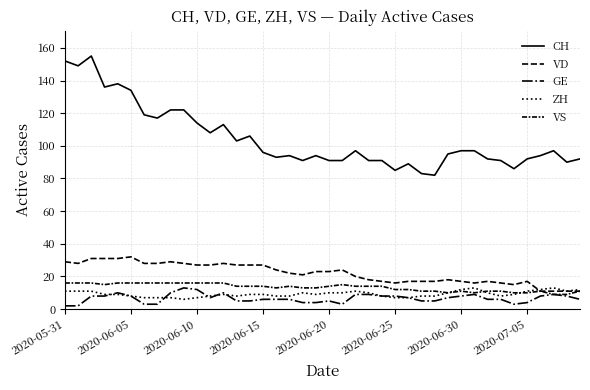

Count the number of data series in this chart.

5